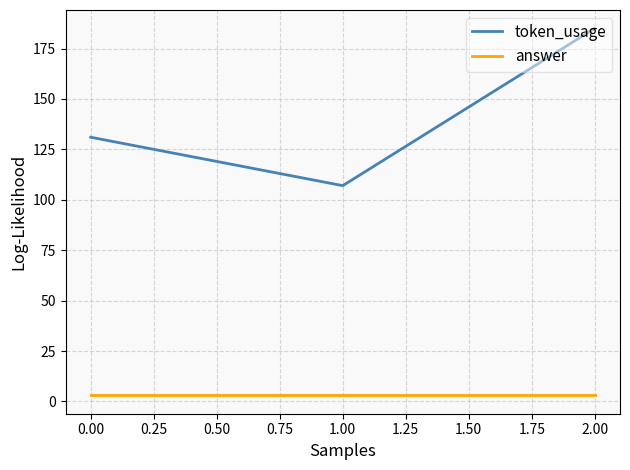

What is the minimum value shown in the chart?

3